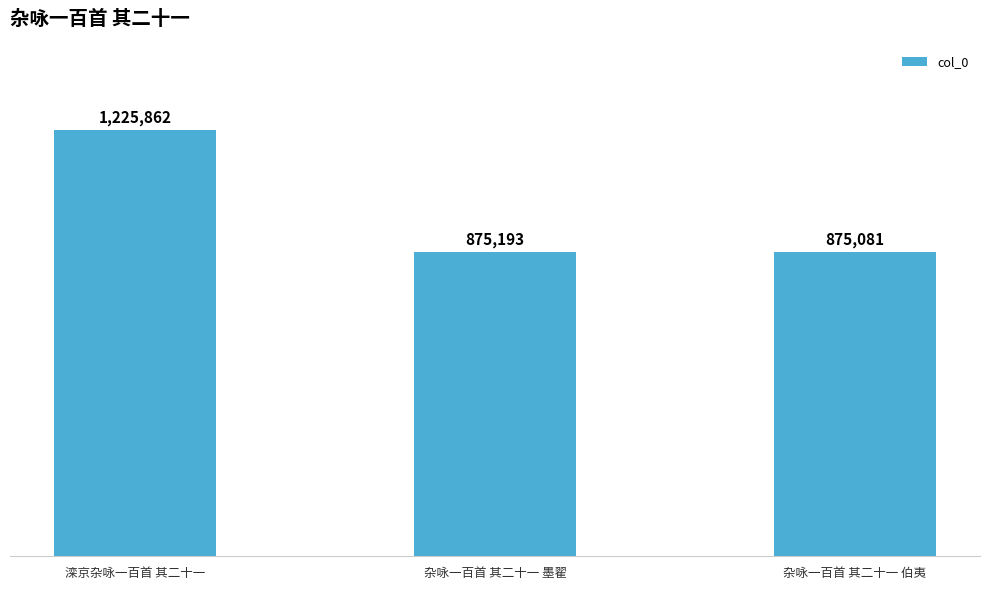

At which category does the chart reach its peak across all series?

滦京杂咏一百首 其二十一